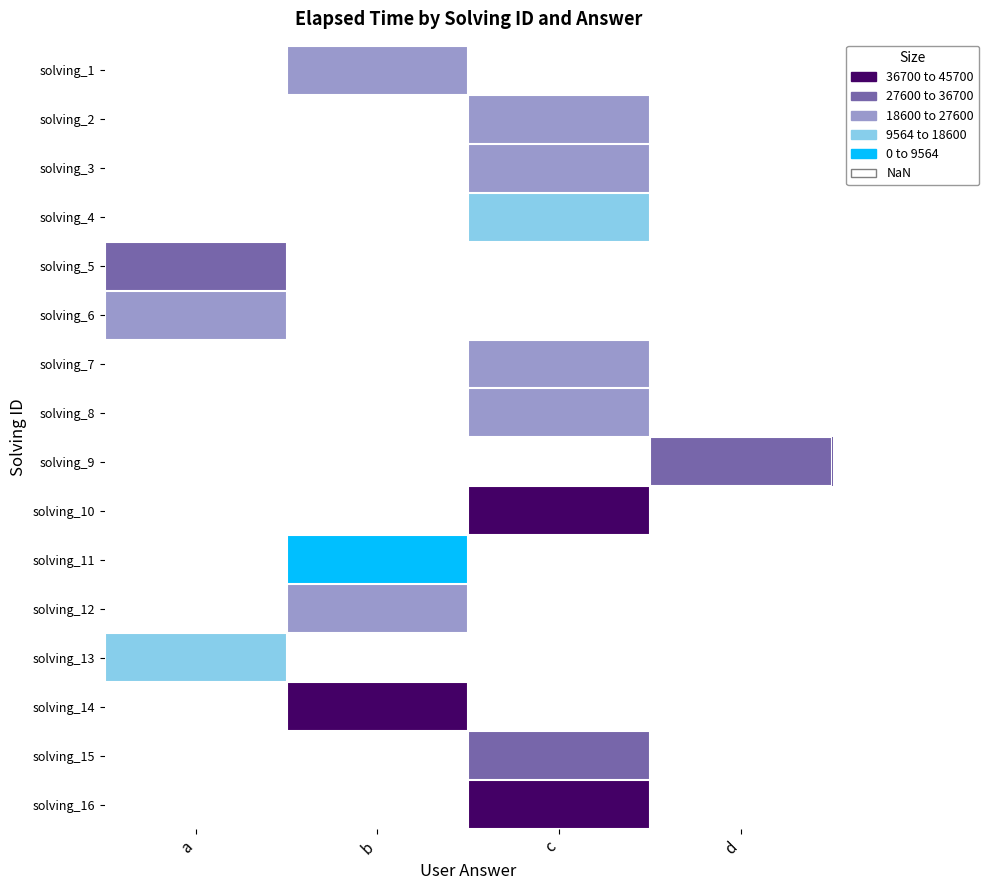

The value of solving_9 at d is 55631.2. True or false?

False